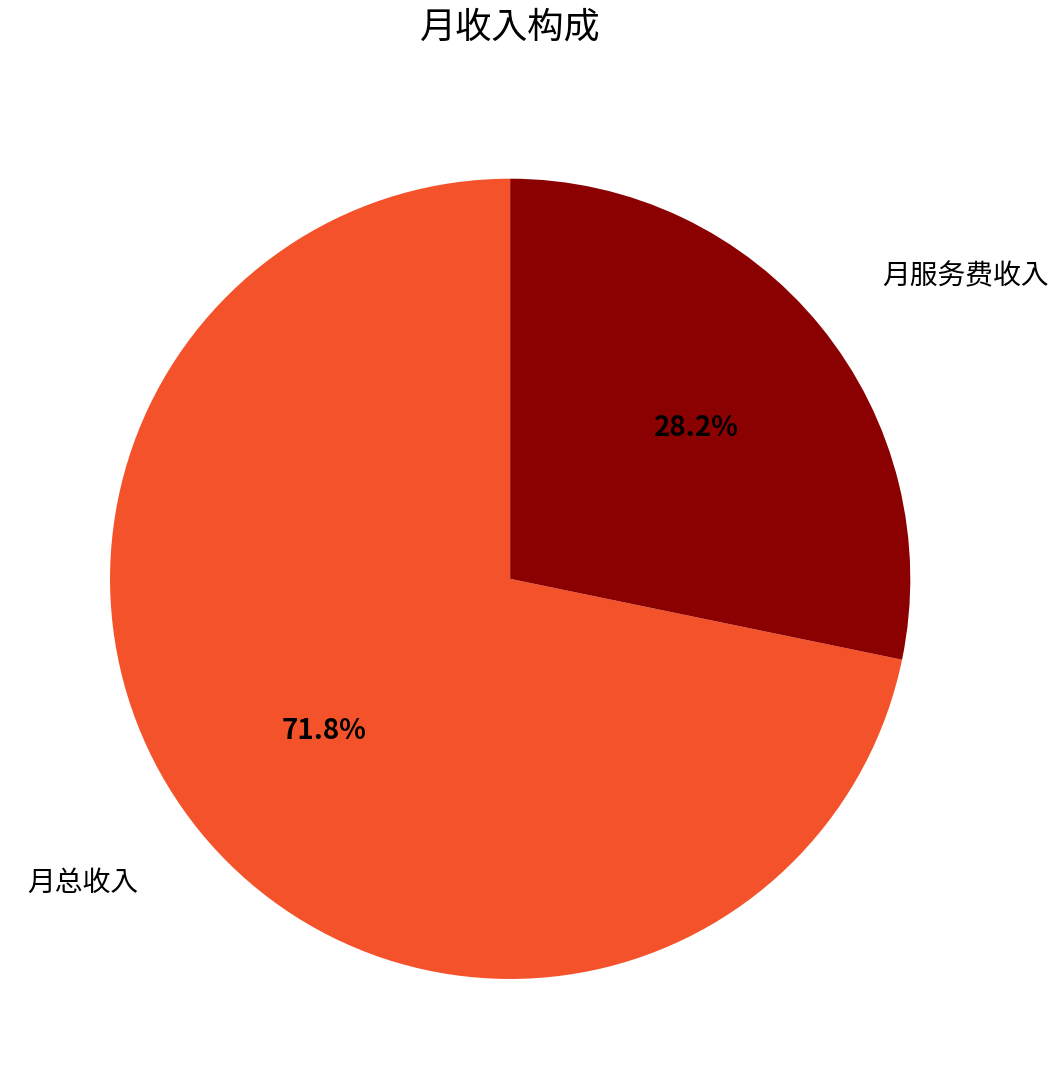

Is it true that 月总收入 is 72% of the pie?

True